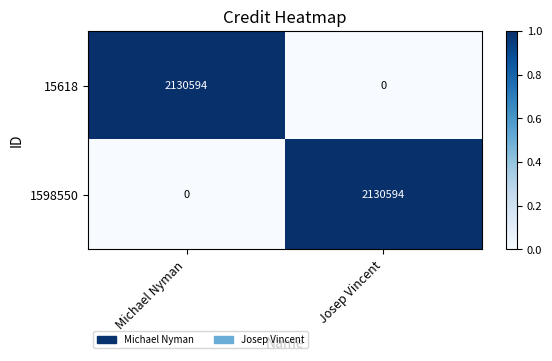

True or false: 15618 has a value of 0 at Josep Vincent.

True